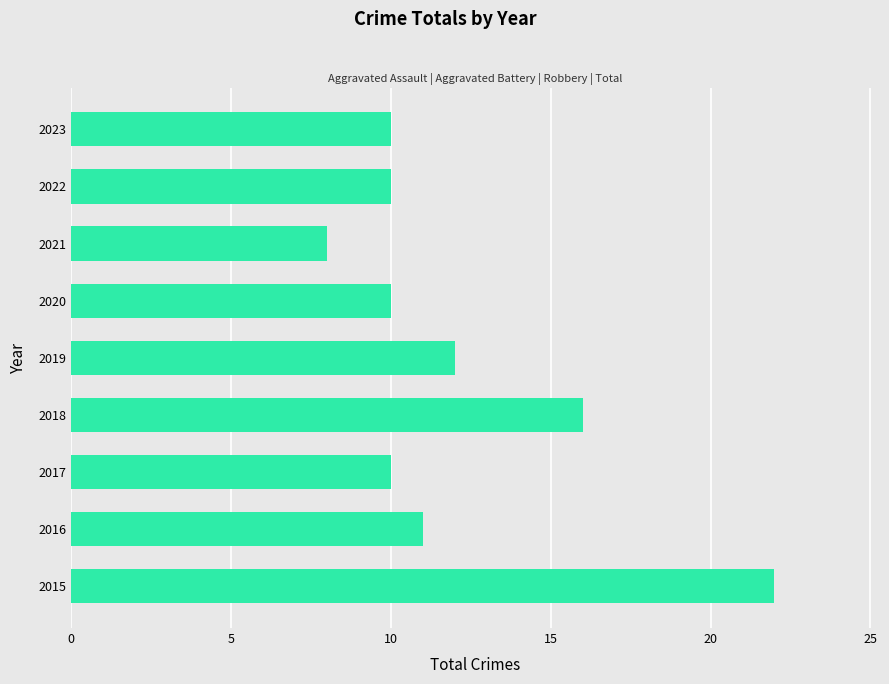

The value at 2020 is 16. True or false?

False